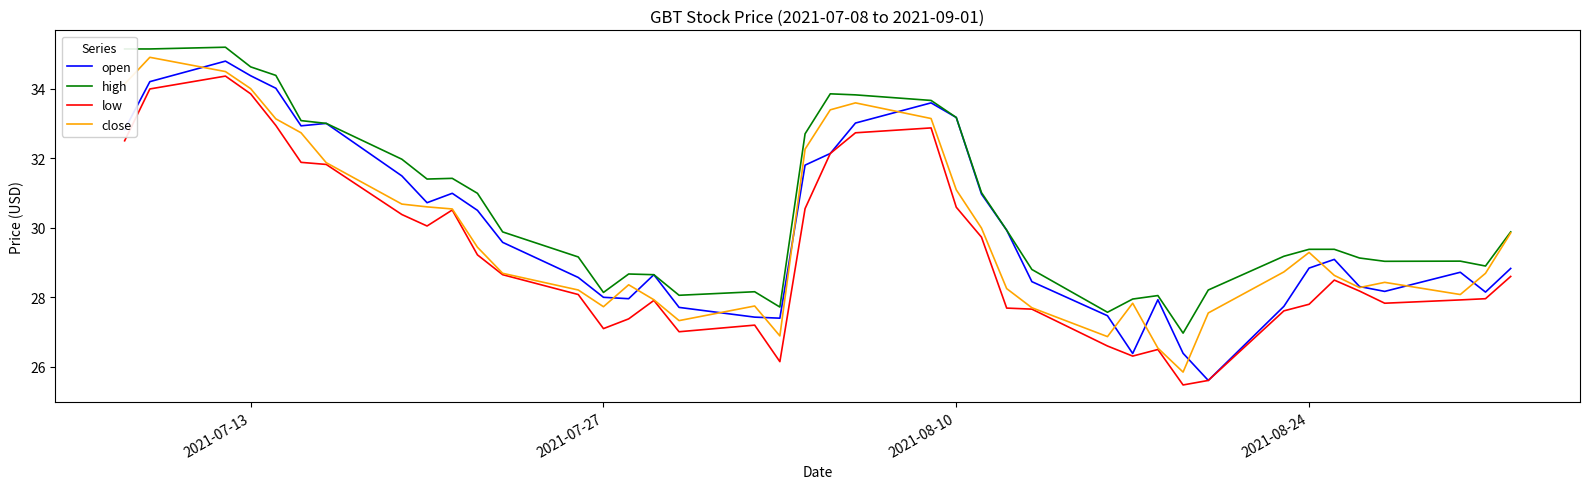

What is the maximum value shown in the chart?

35.2